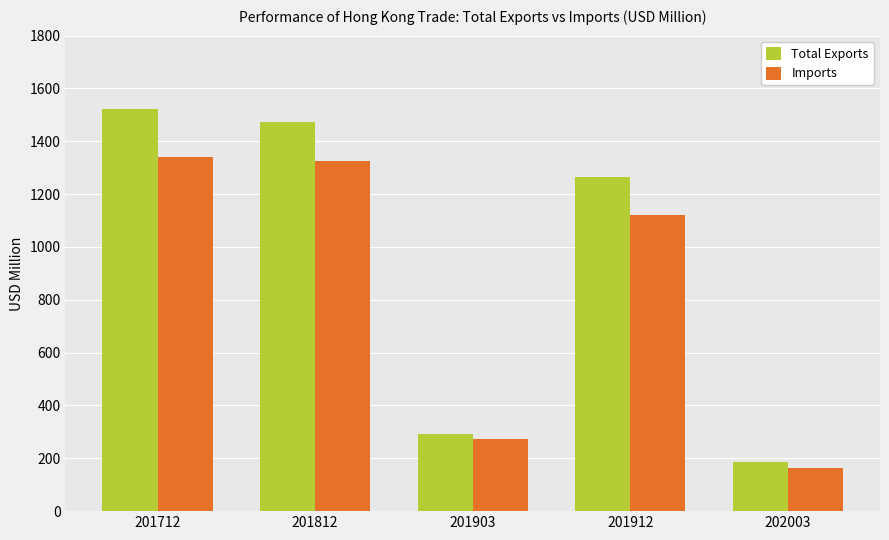

How many data points in Total Exports are less than 1266?

2